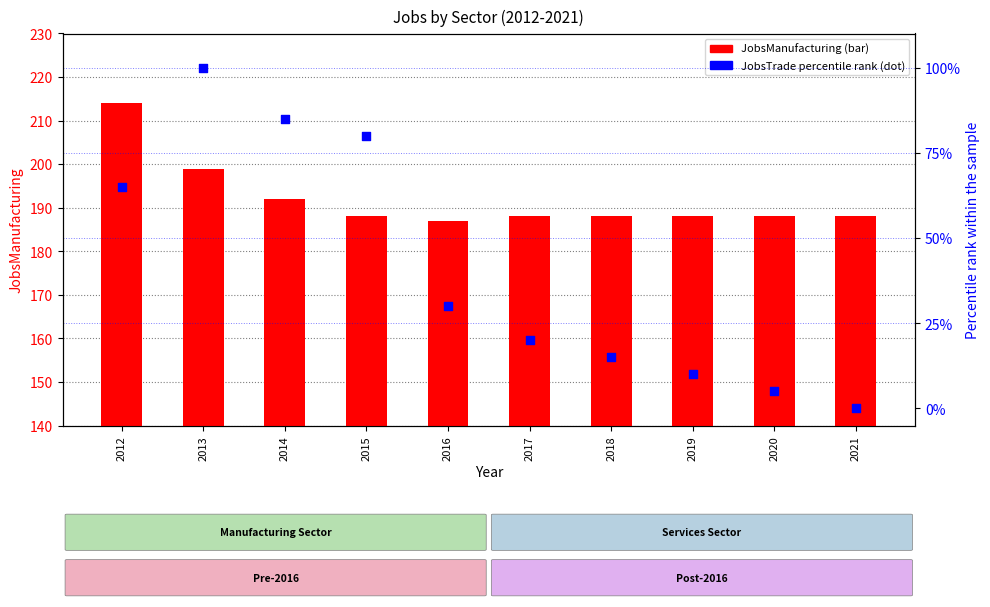

Which series reaches the maximum Y coordinate?

JobsManufacturing